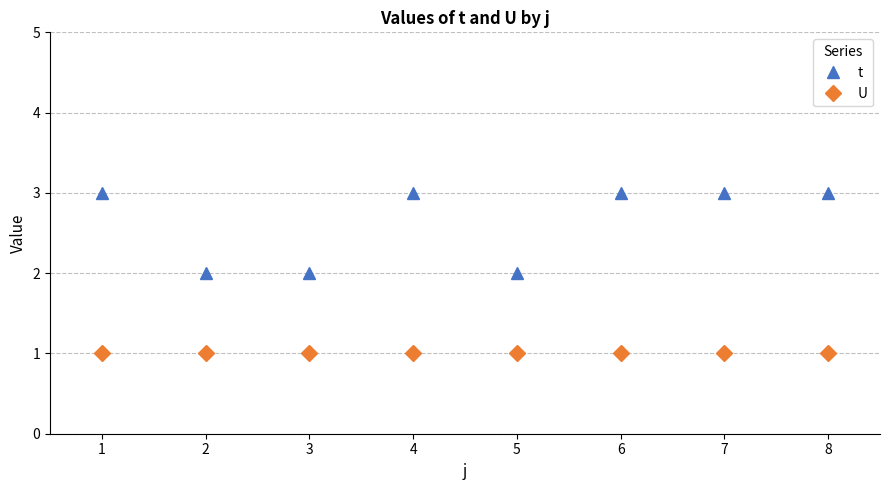

Rank the series by their average value, from highest to lowest.

t, U